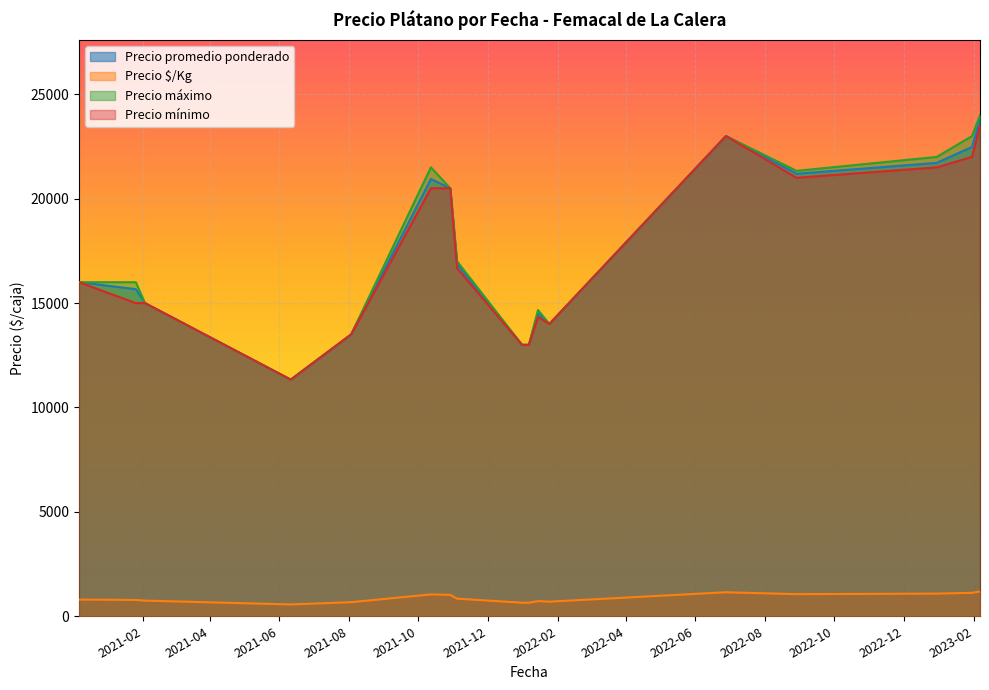

What is the minimum value shown in the chart?

566.7